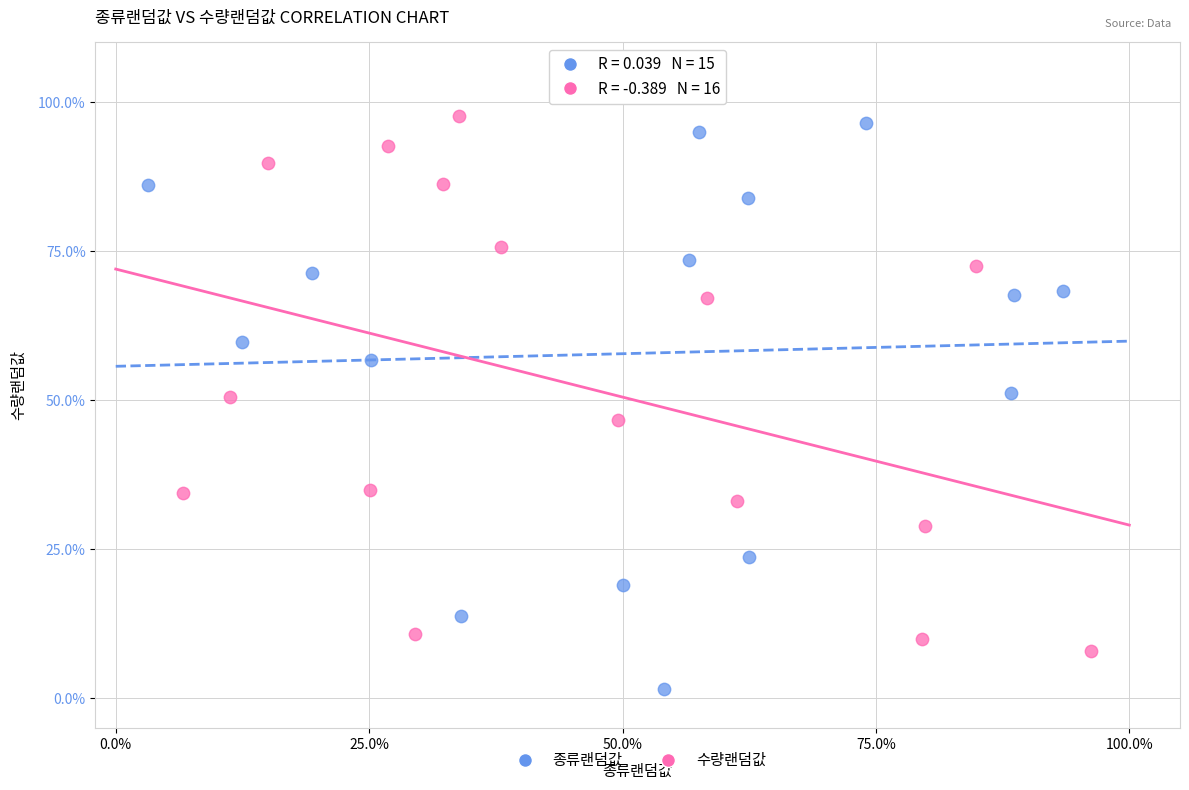

What are all the series names shown in the legend?

종류랜덤값, 수량랜덤값